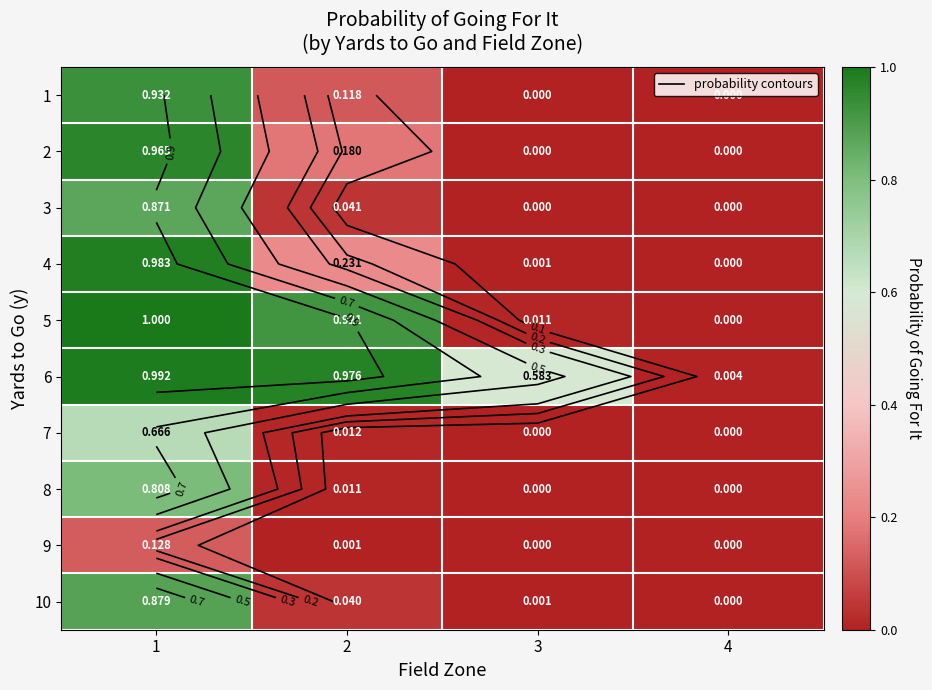

Between 4 and 1, which is larger?

1